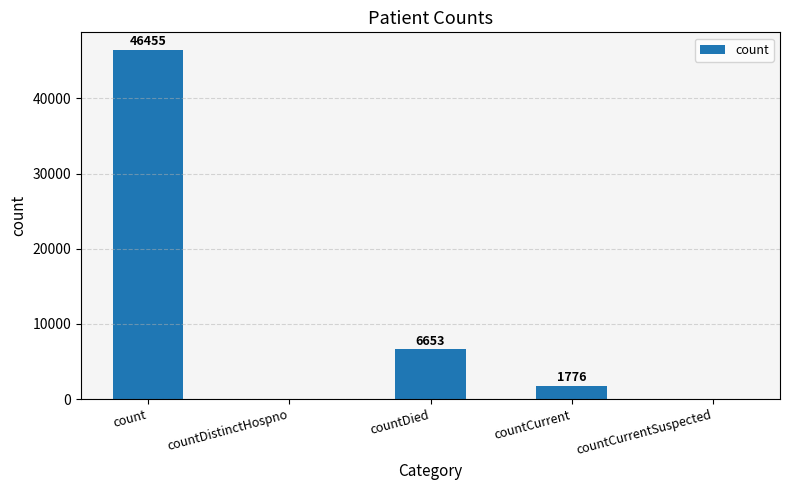

Which has a higher value, countCurrent or count?

count